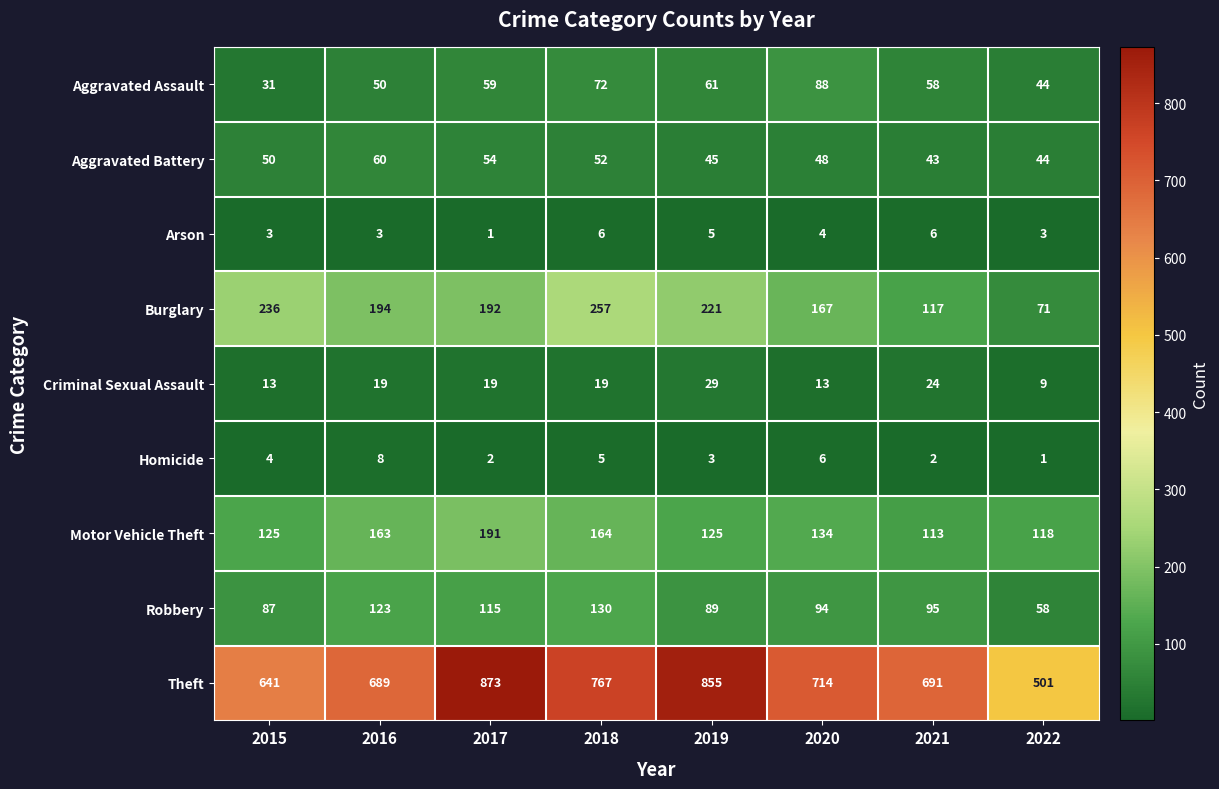

What is the average value of the Aggravated Assault series?

58